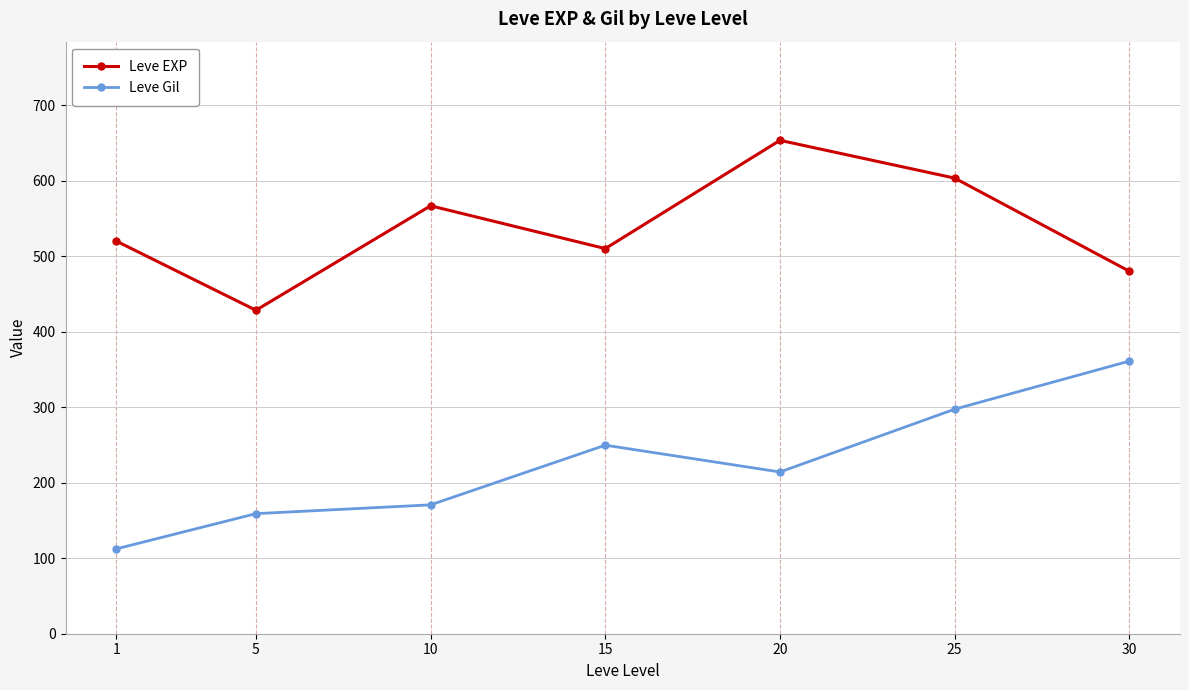

At how many categories does at least one series exceed 636?

1